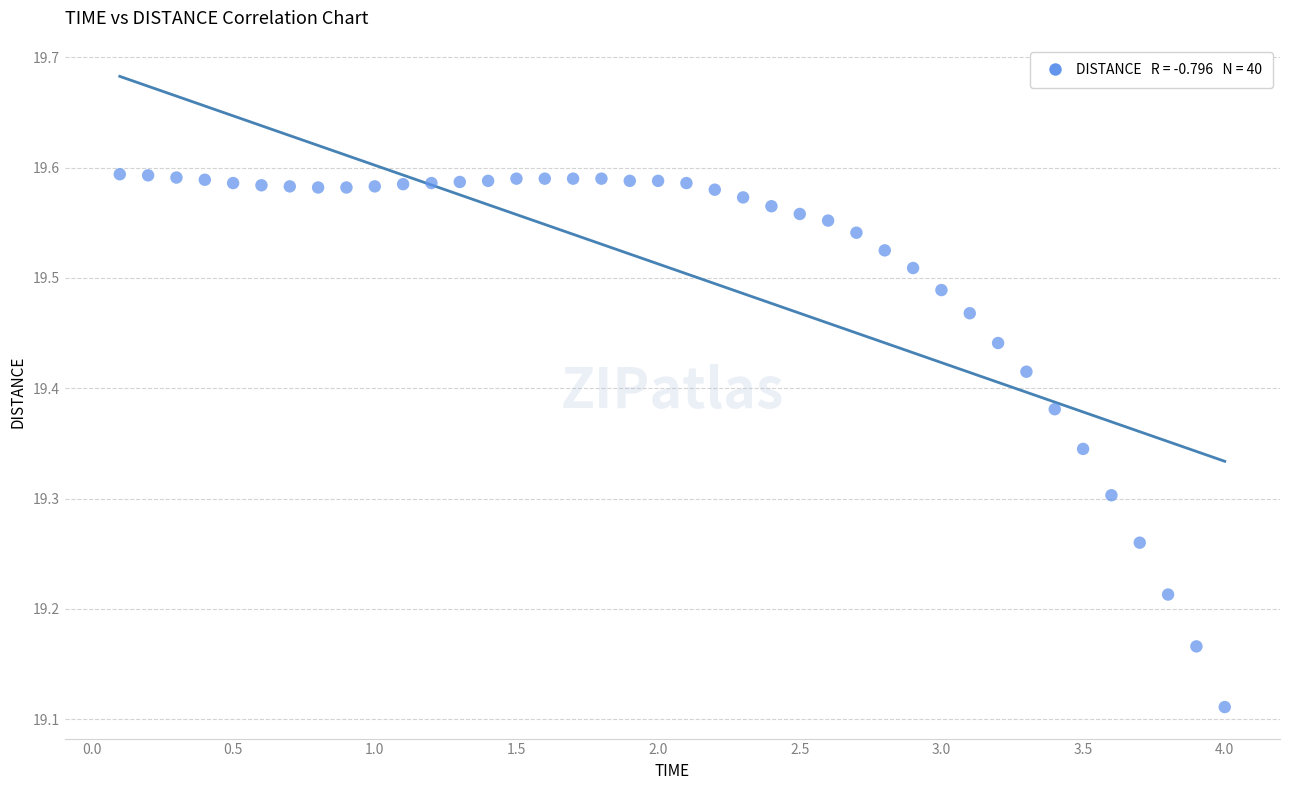

What is the range of X values (max minus min)?

3.9